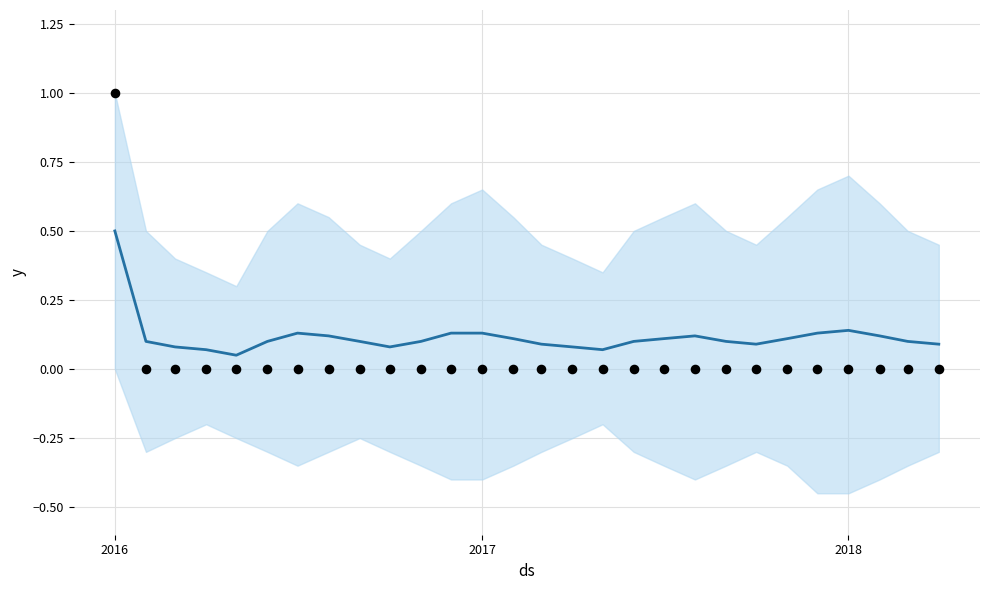

What is the total value across all series at 2018?

0.1